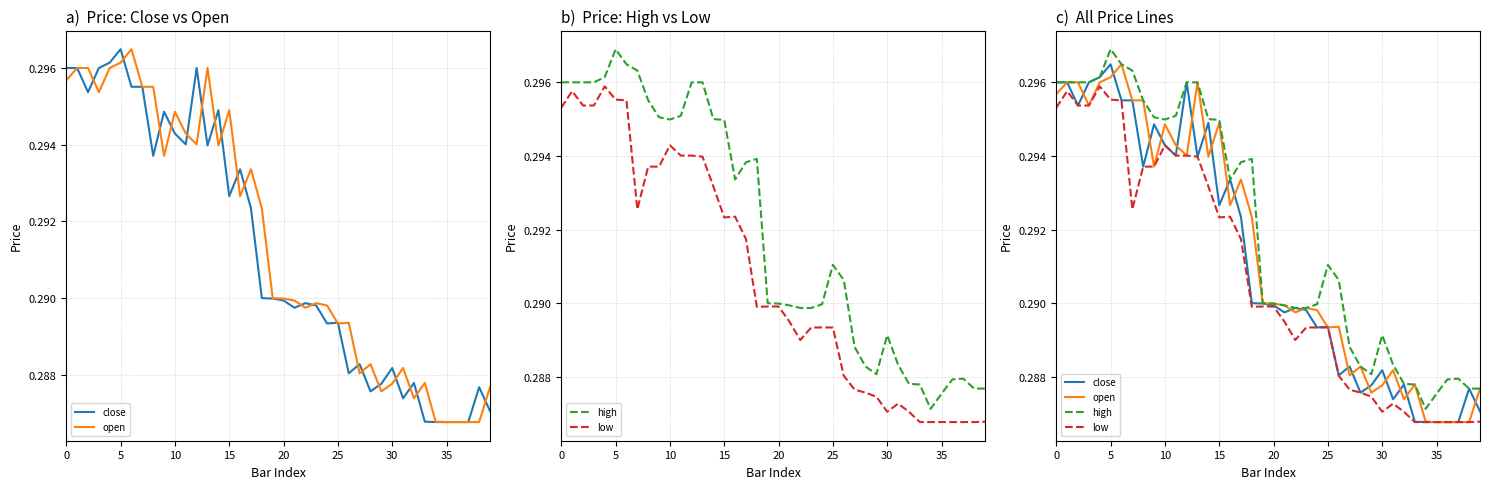

Between 37 and 5, which is larger?

5